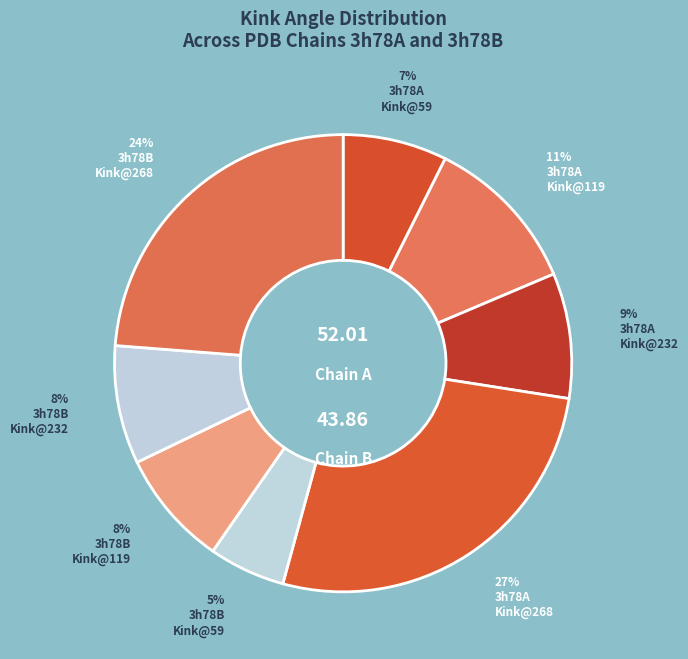

How many segments does this pie chart have?

8